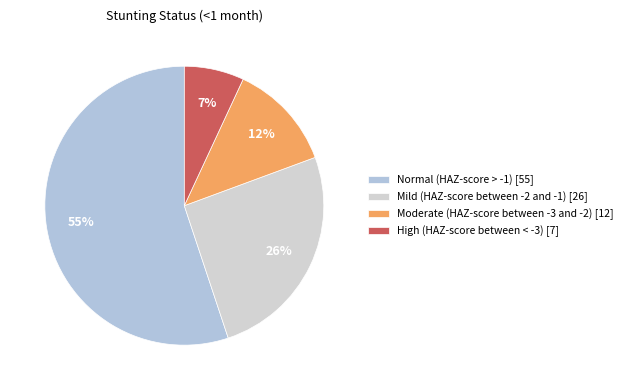

To the nearest percent, what is the difference between the largest and smallest slice percentages?

48%